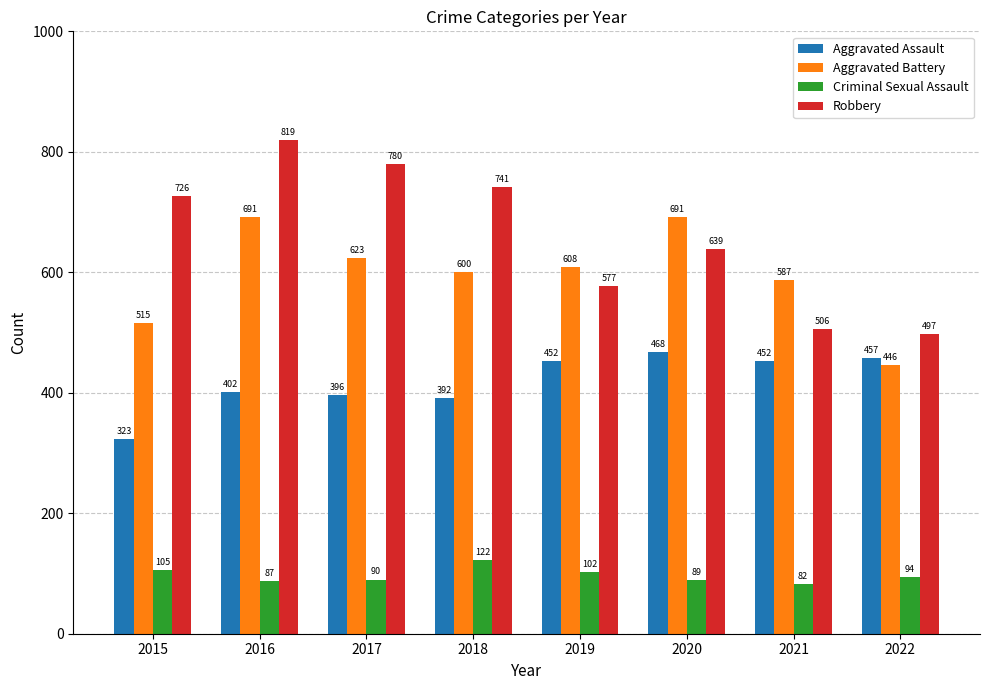

What is the sum of all Robbery values?

5285